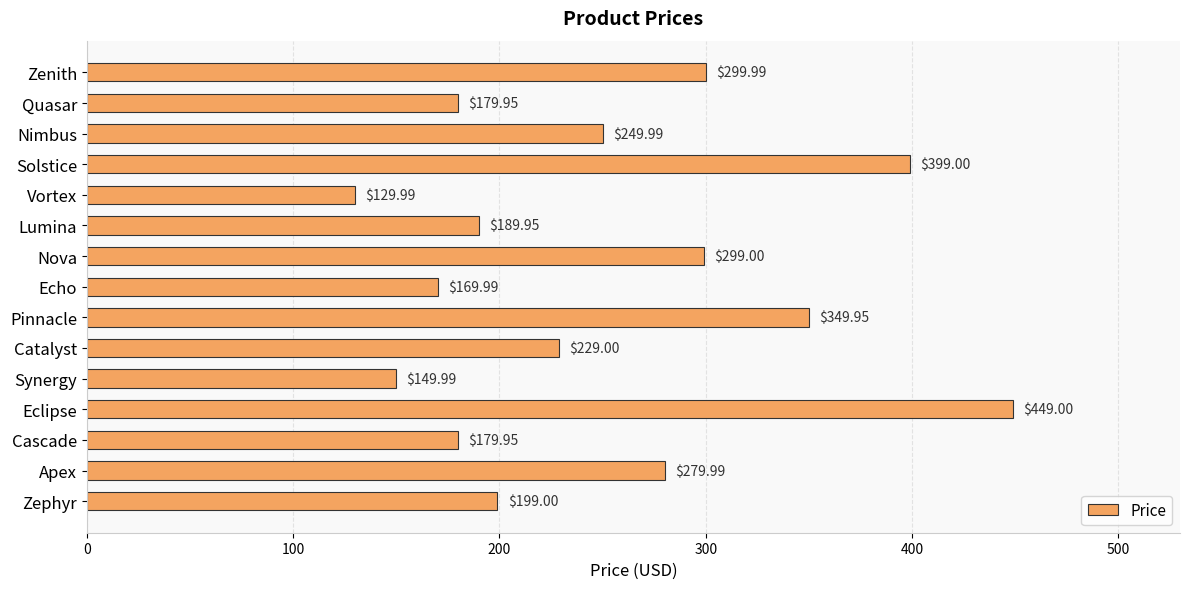

Between Zephyr and Synergy, which is larger?

Zephyr